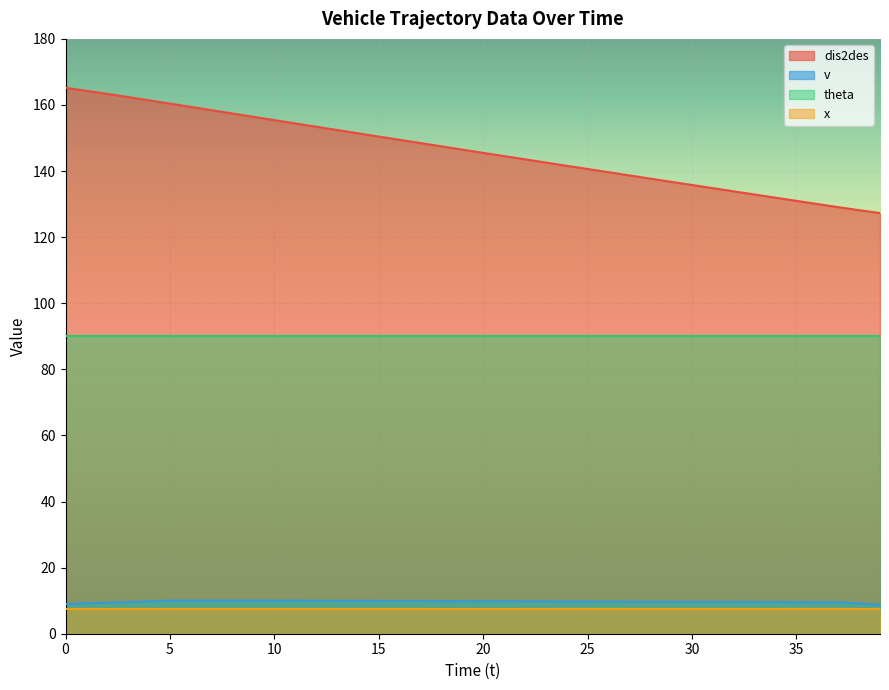

What is the sum of the v values at 37 and 20?

19.4